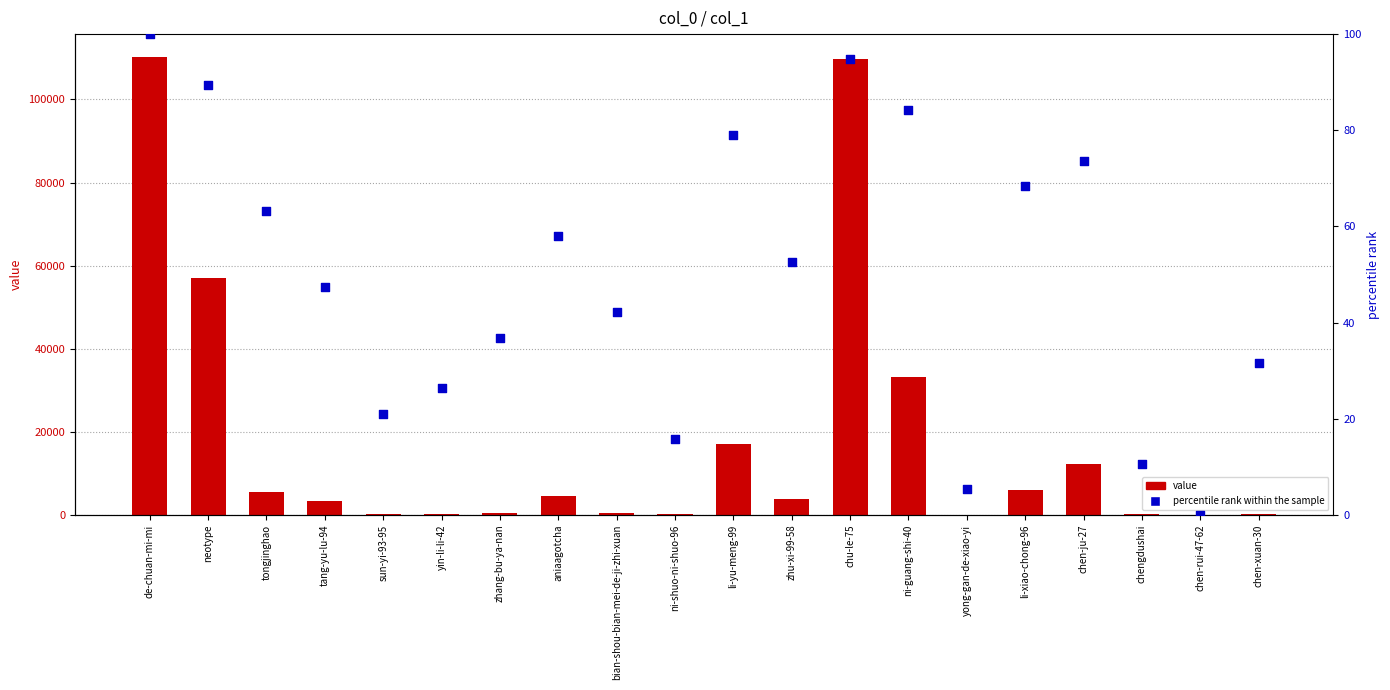

Which series reaches the minimum Y coordinate?

percentile rank within the sample